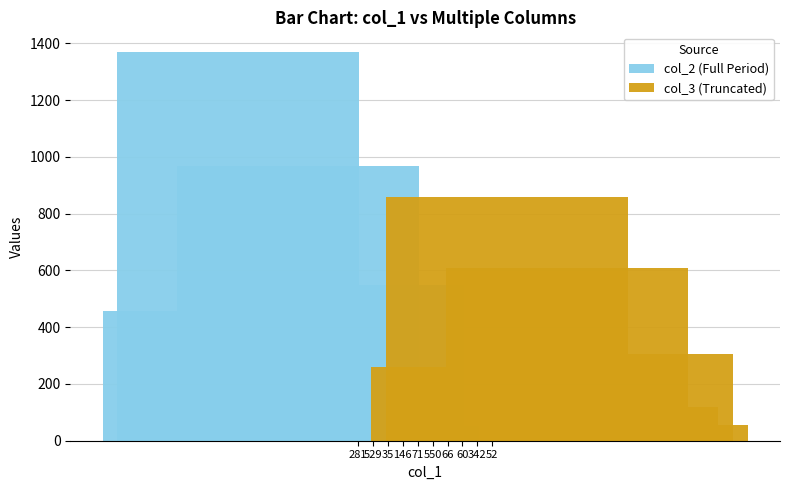

True or false: col_3 (Truncated) has a value of 859 at 529.

True